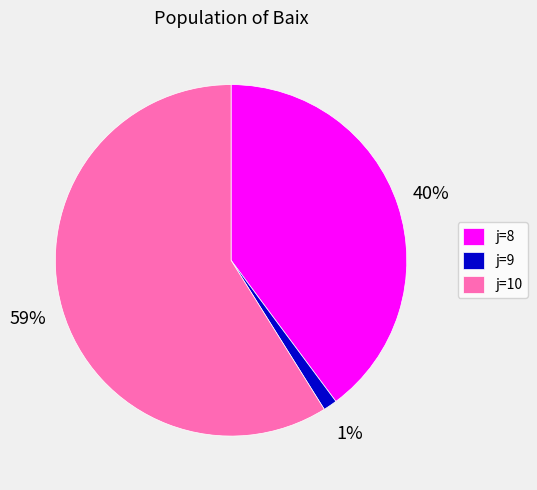

To the nearest percent, what is the difference between the largest and smallest slice percentages?

58%